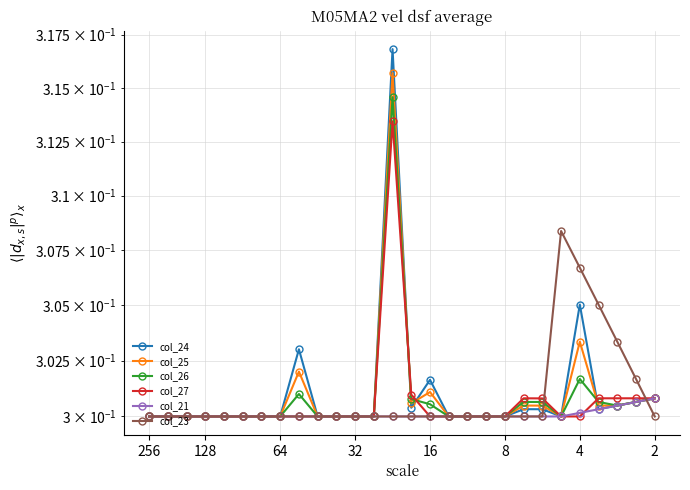

Count the col_25 values in the range 0 to 1.

28